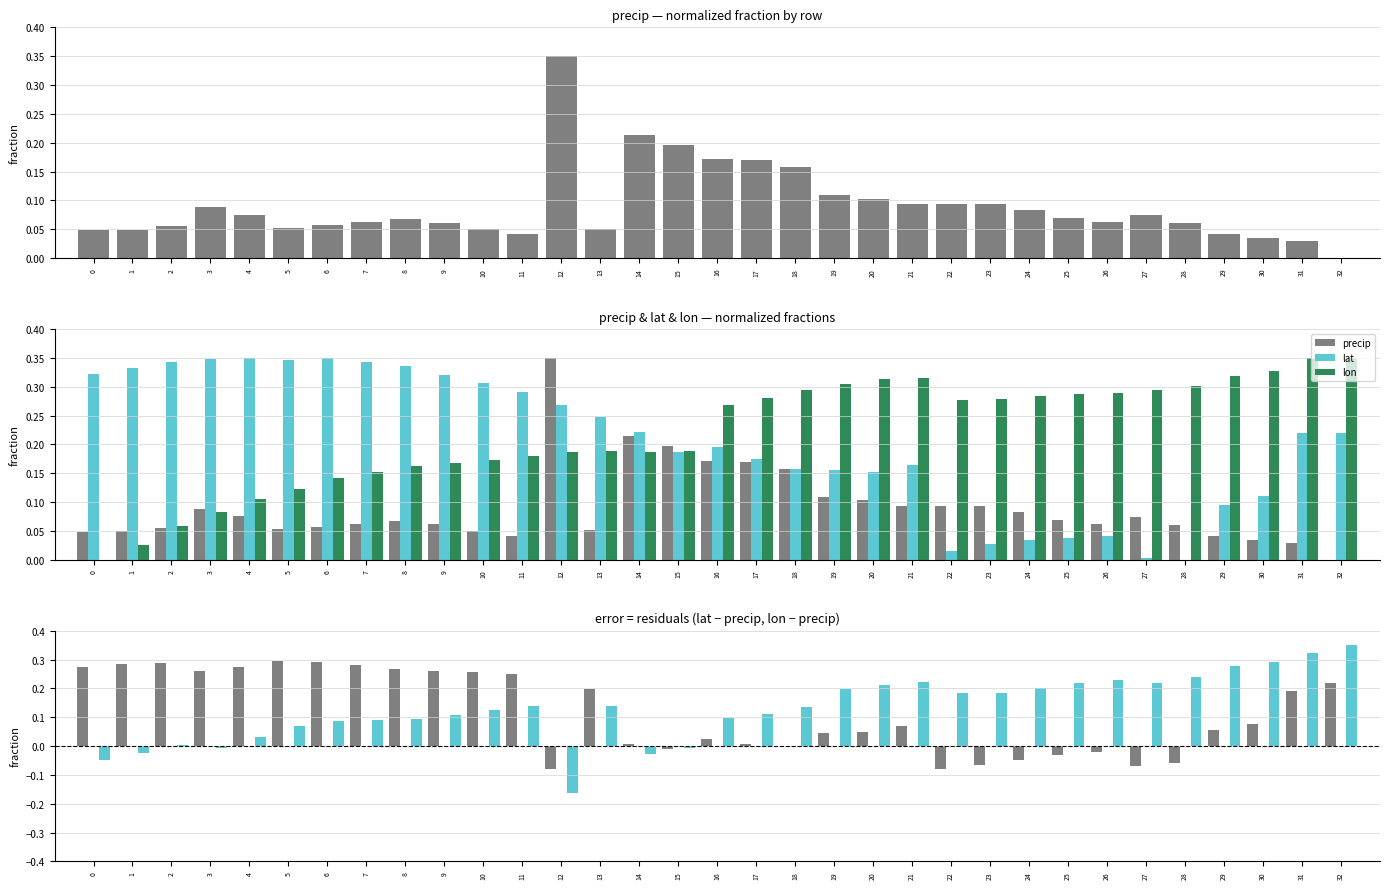

List the labels in order of precip value, smallest first.

32, 31, 30, 11, 29, 0, 1, 10, 13, 5, 2, 6, 28, 9, 26, 7, 8, 25, 27, 4, 24, 3, 23, 22, 21, 20, 19, 18, 17, 16, 15, 14, 12